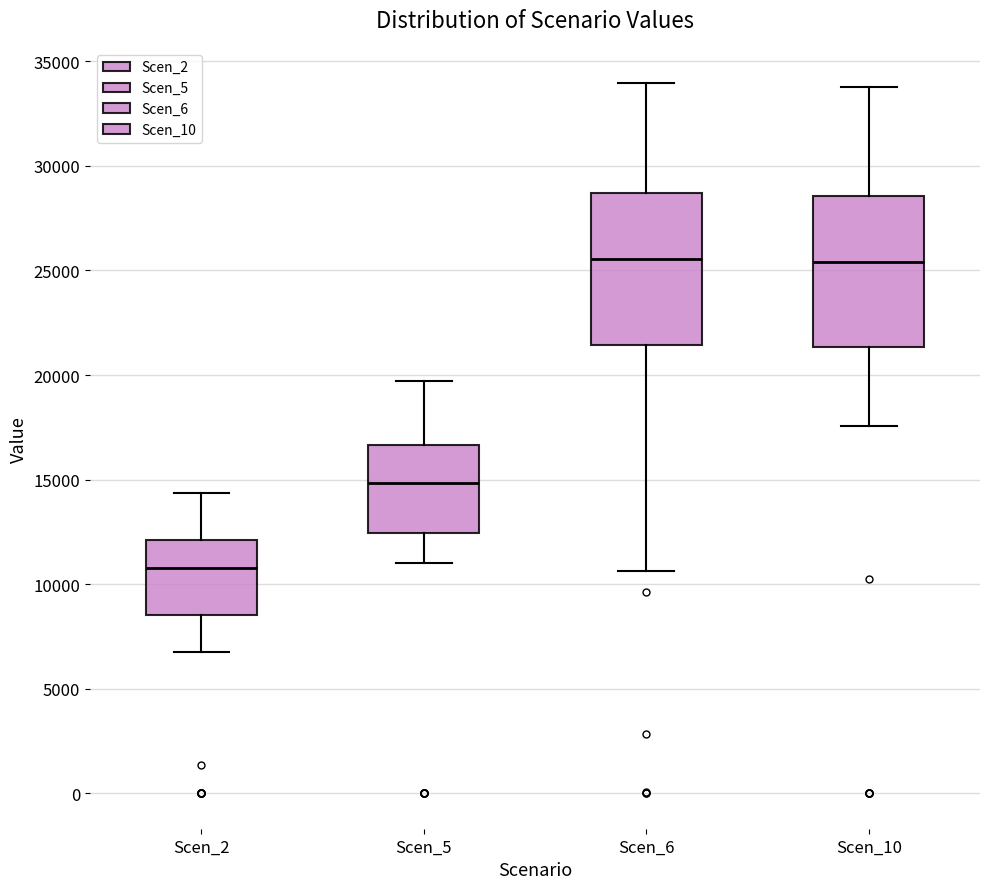

Reading left to right, read every box against the y-axis: the position of its median line, the range the box covers, and the ends of its whiskers. The values are not printed on the chart, so give them approximately, as read against the axis.

Scen_2: median 11000, box 8500 to 12000, whiskers 7000 to 14500
Scen_5: median 15000, box 12500 to 16500, whiskers 11000 to 19500
Scen_6: median 25500, box 21500 to 28500, whiskers 10500 to 34000
Scen_10: median 25500, box 21500 to 28500, whiskers 17500 to 34000